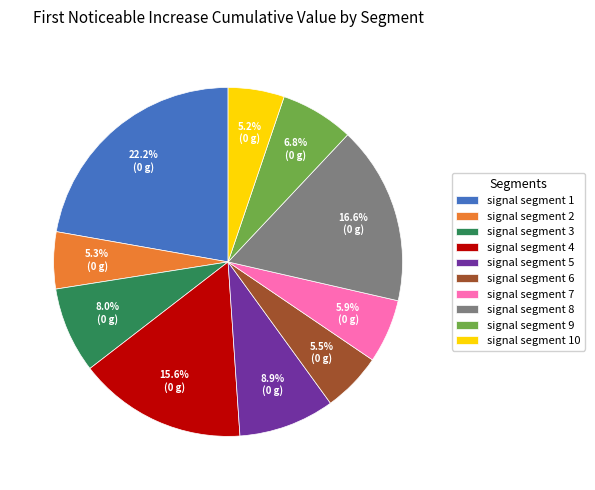

How many segments does this pie chart have?

10